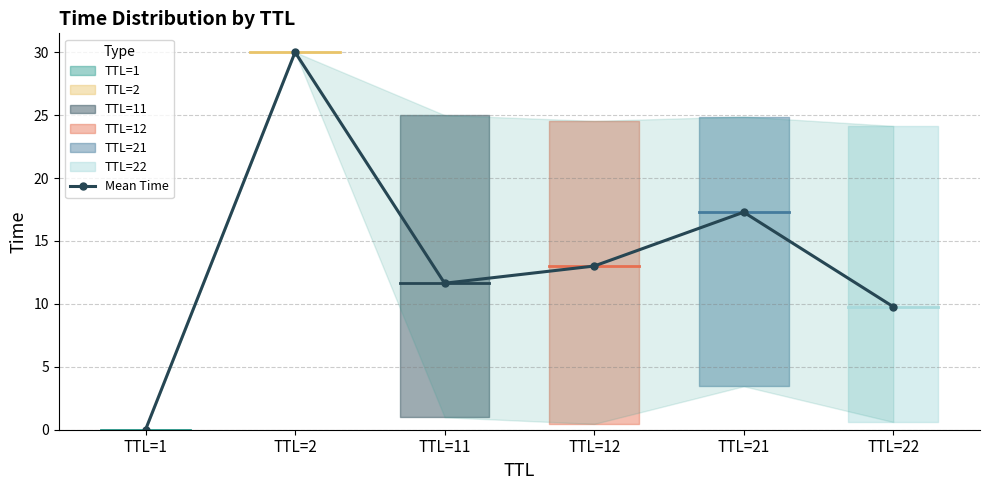

The chart shows a value of 17.3 at TTL=21. True or false?

True